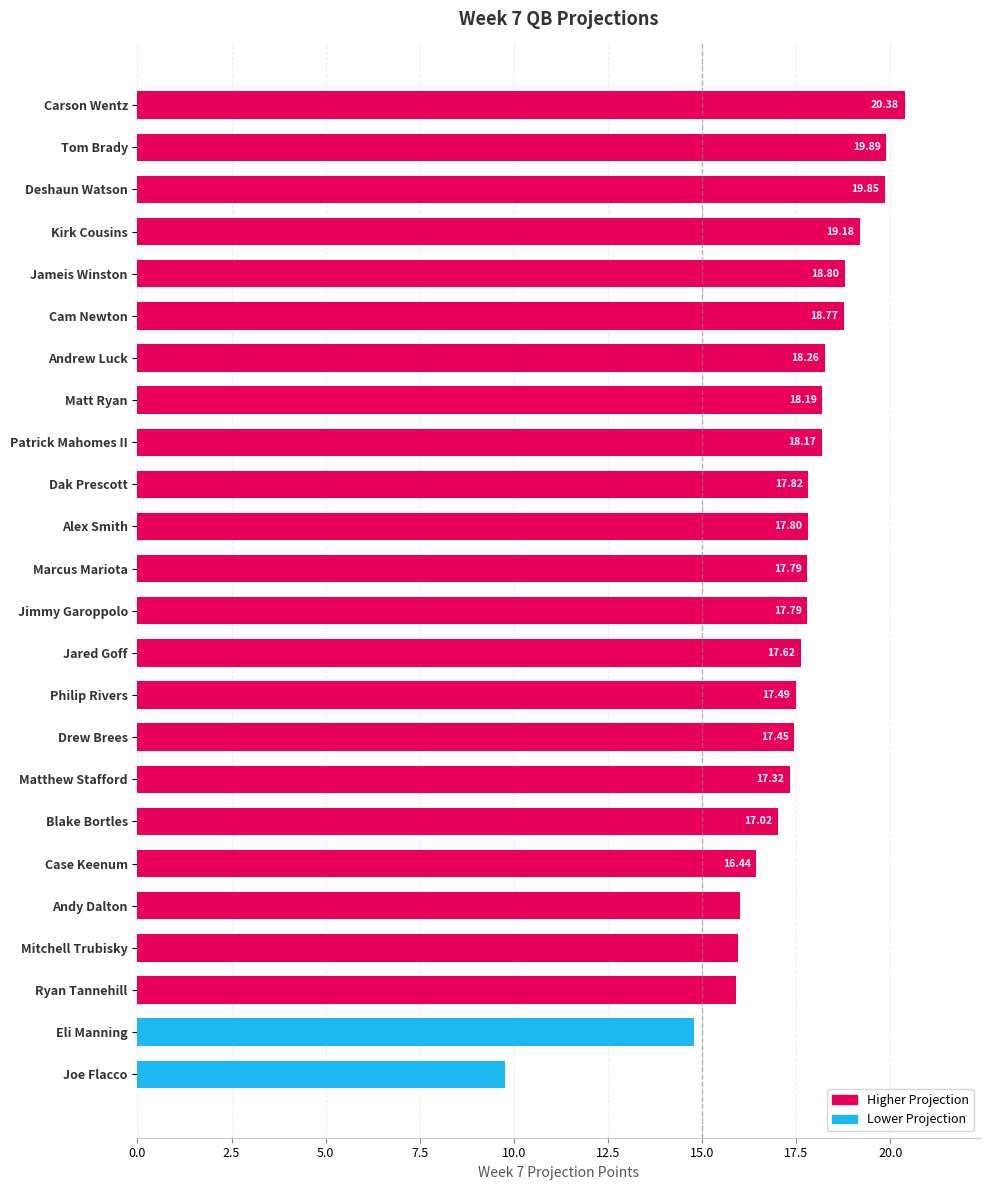

What is the ratio of the value at Andrew Luck to the value at Marcus Mariota?

1.0